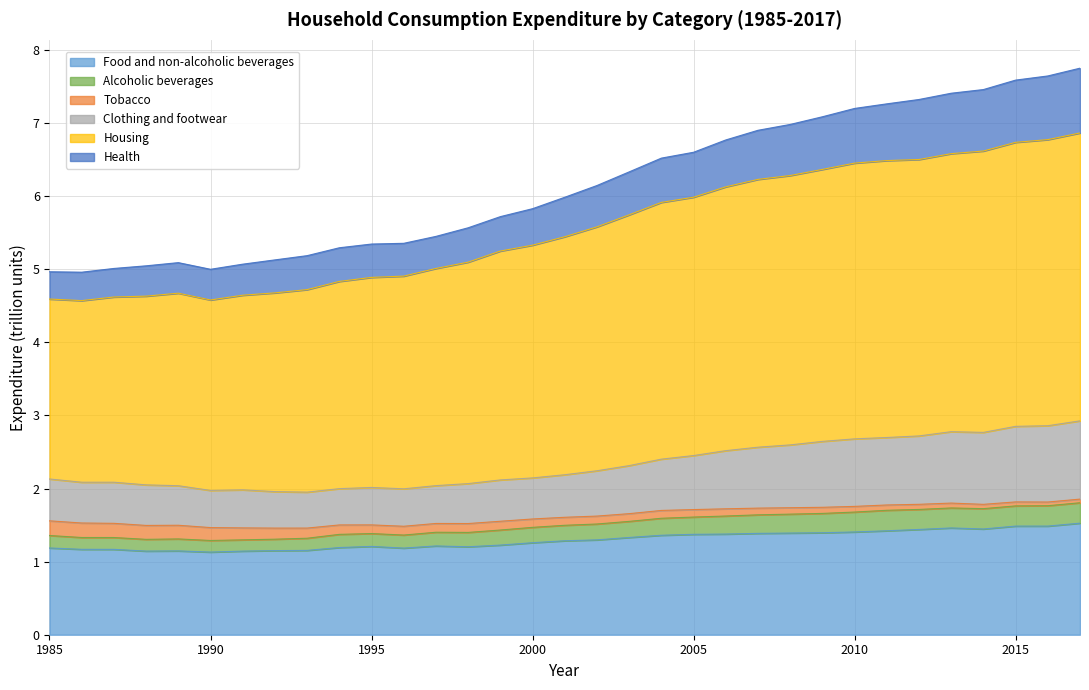

The Food and non-alcoholic beverages series shows 1.2 at 1995. True or false?

True